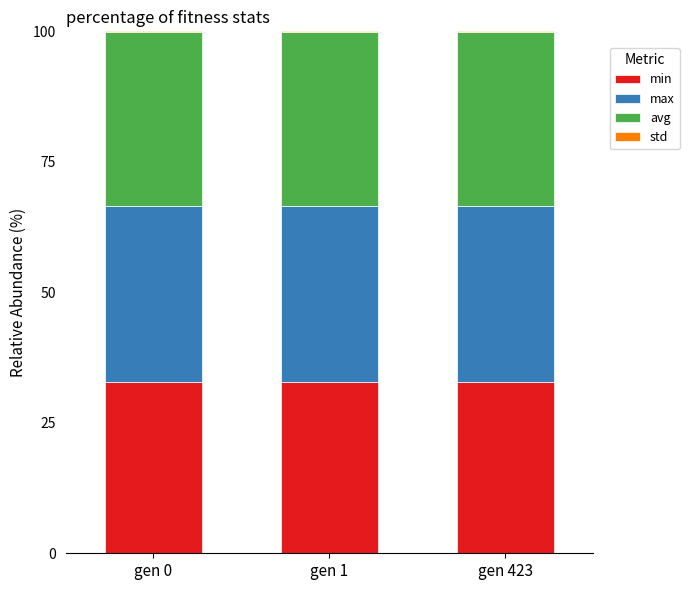

The value of min at gen 1 is 32.9. True or false?

True